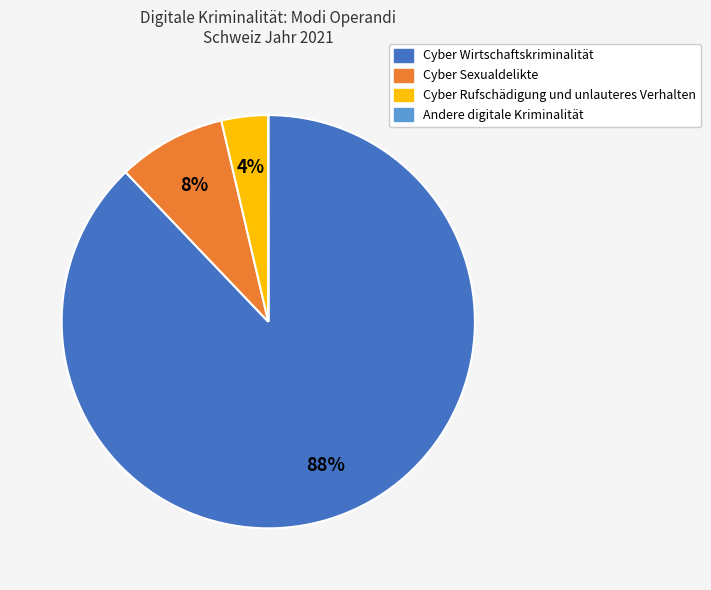

Is it true that Cyber Wirtschaftskriminalität is 93% of the pie?

False